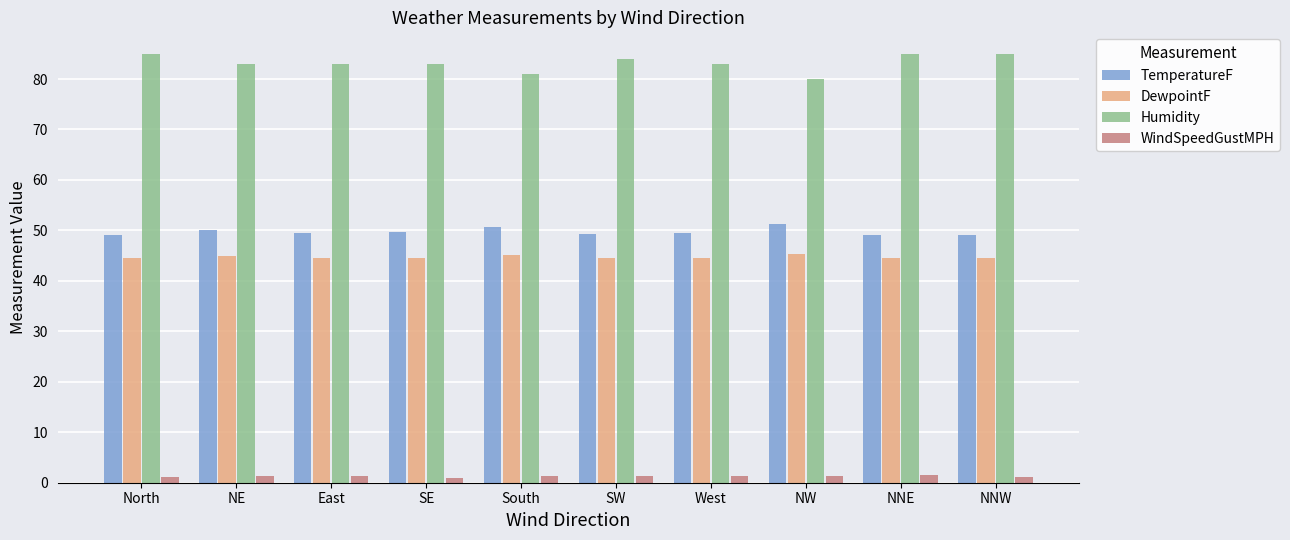

What is the difference between the WindSpeedGustMPH values at South and NNW?

0.1